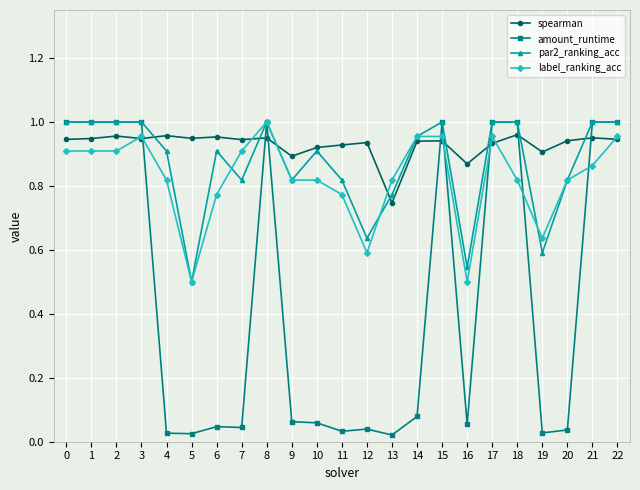

The label_ranking_acc series shows 1.0 at 22. True or false?

True